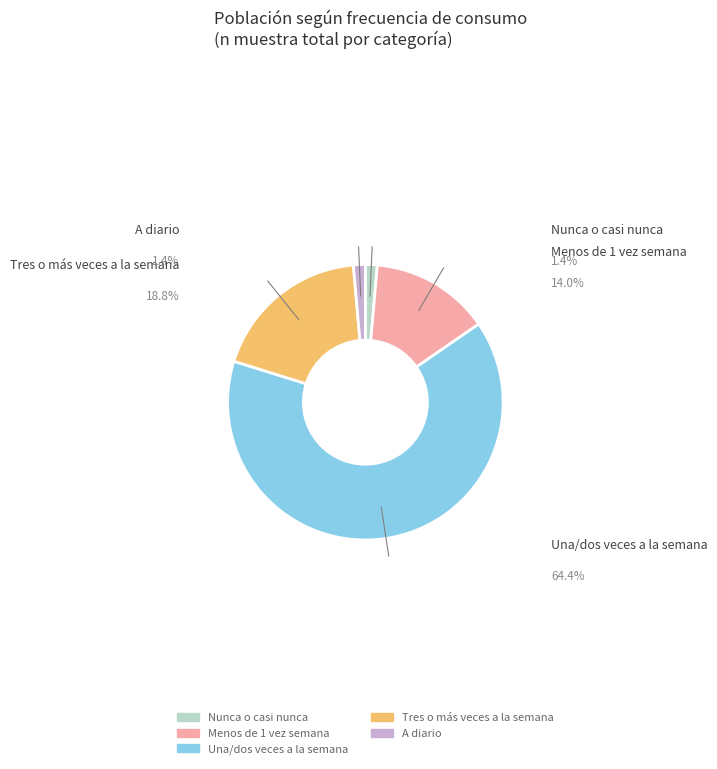

How many slices are in this pie chart?

5